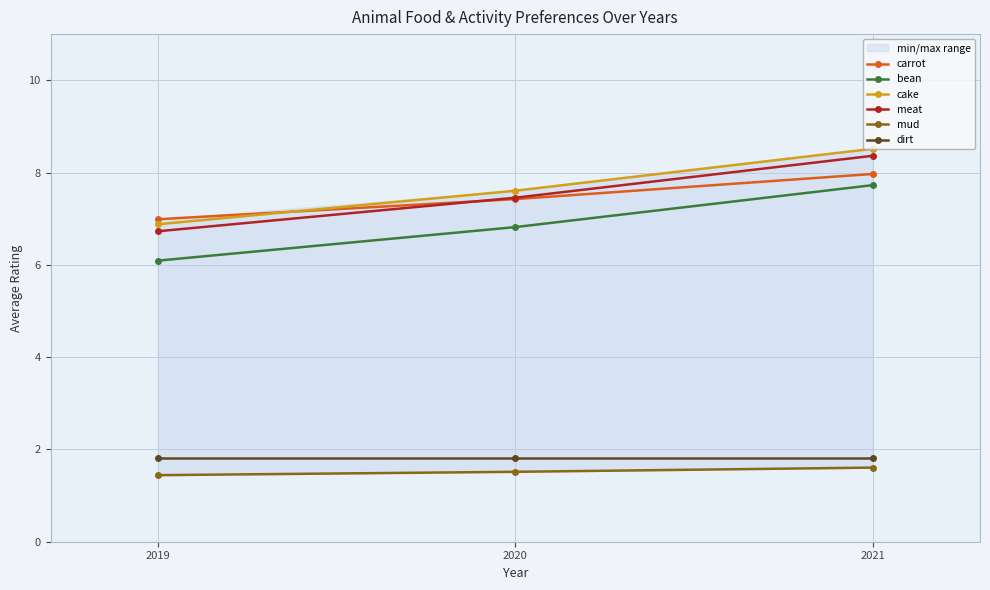

What are all the series names shown in the legend?

carrot, bean, cake, meat, mud, dirt